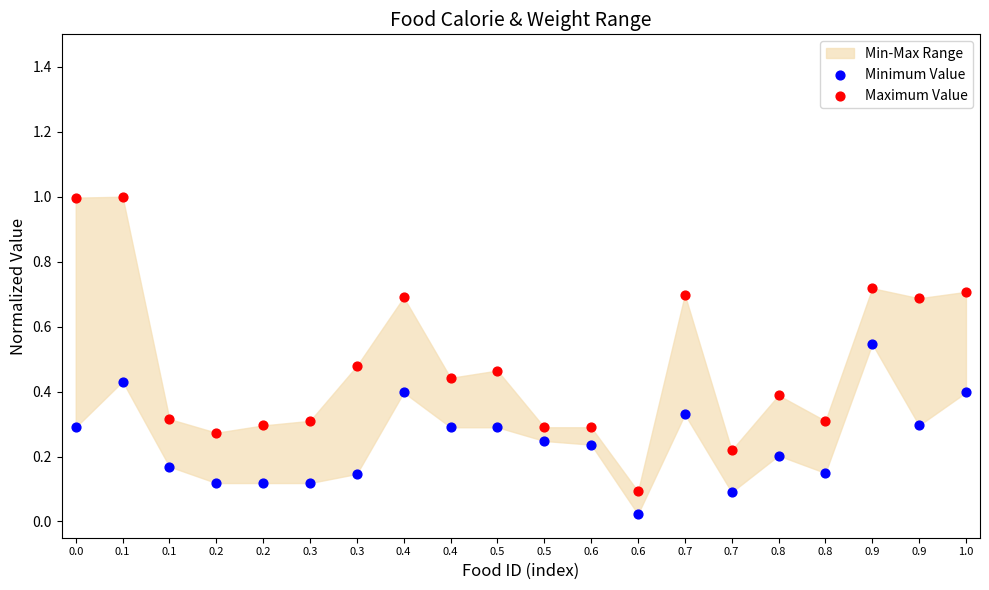

Which series contains the lowest Y value?

Minimum Value